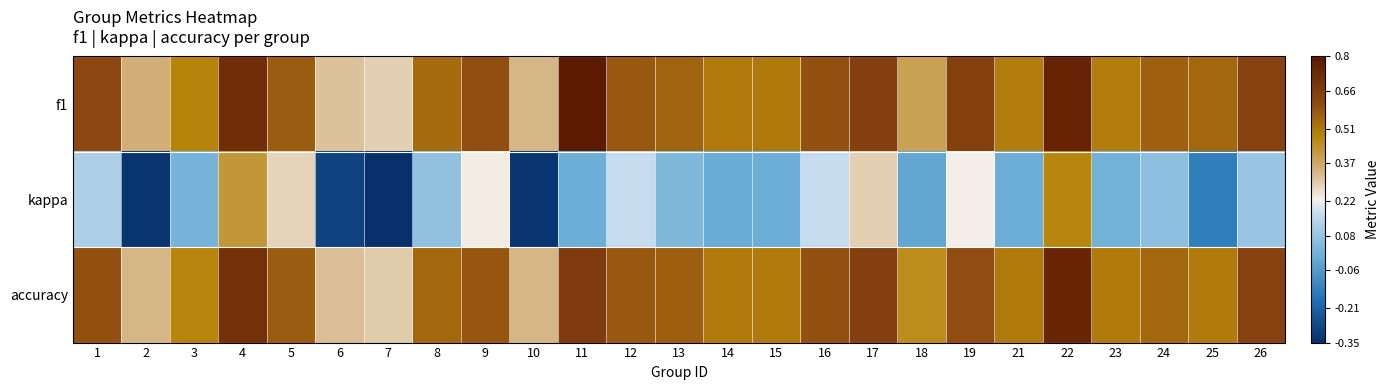

Reading left to right, list all the values displayed in this chart.

f1: 1=0.6	2=0.4	3=0.5	4=0.7	5=0.6	6=0.3	7=0.3	8=0.5	9=0.6	10=0.3	11=0.8	12=0.6	13=0.6	14=0.5	15=0.5	16=0.6	17=0.6	18=0.4	19=0.6	21=0.5	22=0.8	23=0.5	24=0.6	25=0.5	26=0.6
kappa: 1=0.1	2=-0.3	3=0.0	4=0.4	5=0.3	6=-0.3	7=-0.3	8=0.1	9=0.2	10=-0.3	11=0.0	12=0.2	13=0.0	14=-0.0	15=0.0	16=0.2	17=0.3	18=-0.0	19=0.2	21=0.0	22=0.5	23=0.0	24=0.1	25=-0.1	26=0.1
accuracy: 1=0.6	2=0.3	3=0.5	4=0.7	5=0.6	6=0.3	7=0.3	8=0.5	9=0.6	10=0.3	11=0.7	12=0.6	13=0.6	14=0.5	15=0.5	16=0.6	17=0.7	18=0.5	19=0.6	21=0.5	22=0.8	23=0.5	24=0.5	25=0.5	26=0.6